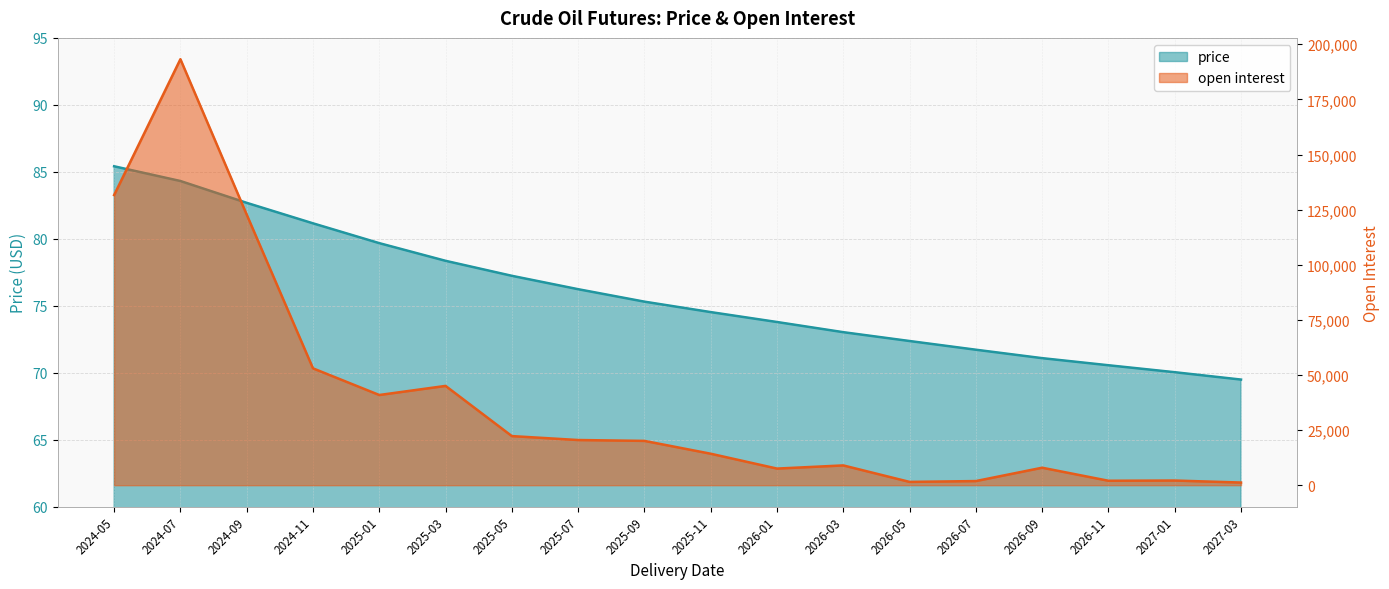

Does the chart display data point markers on the line(s)?

No